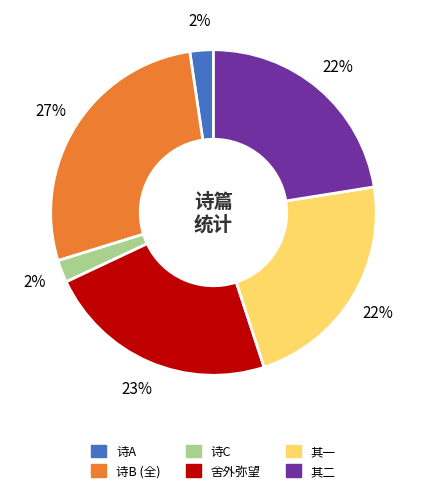

Is there a majority slice in this chart?

No